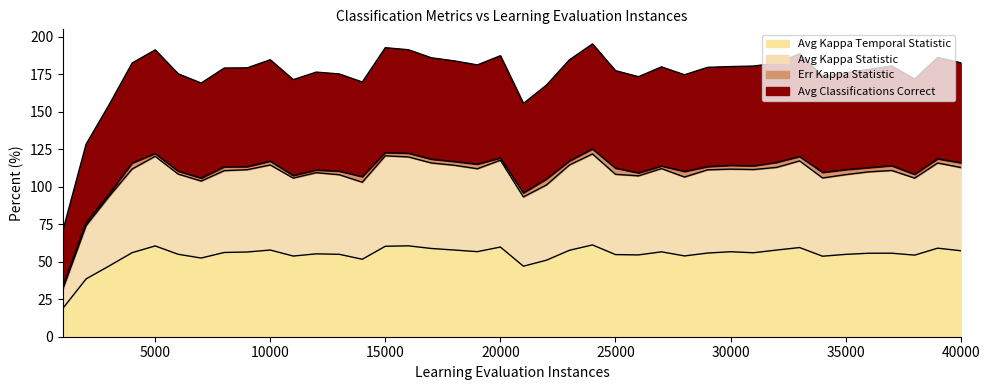

What is the lowest value of the Avg Kappa Temporal Statistic series?

19.1